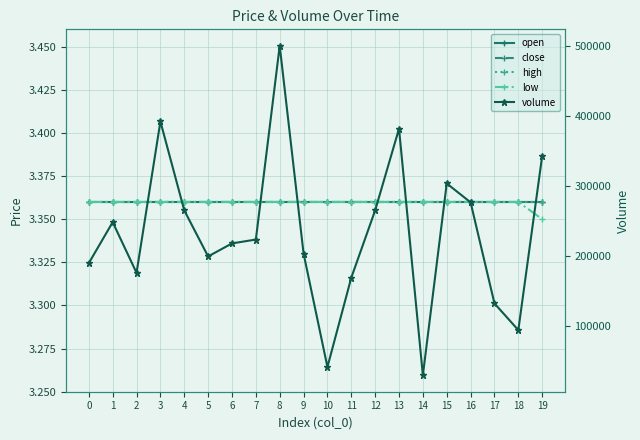

Between 1 and 8, which series saw the biggest shift?

volume